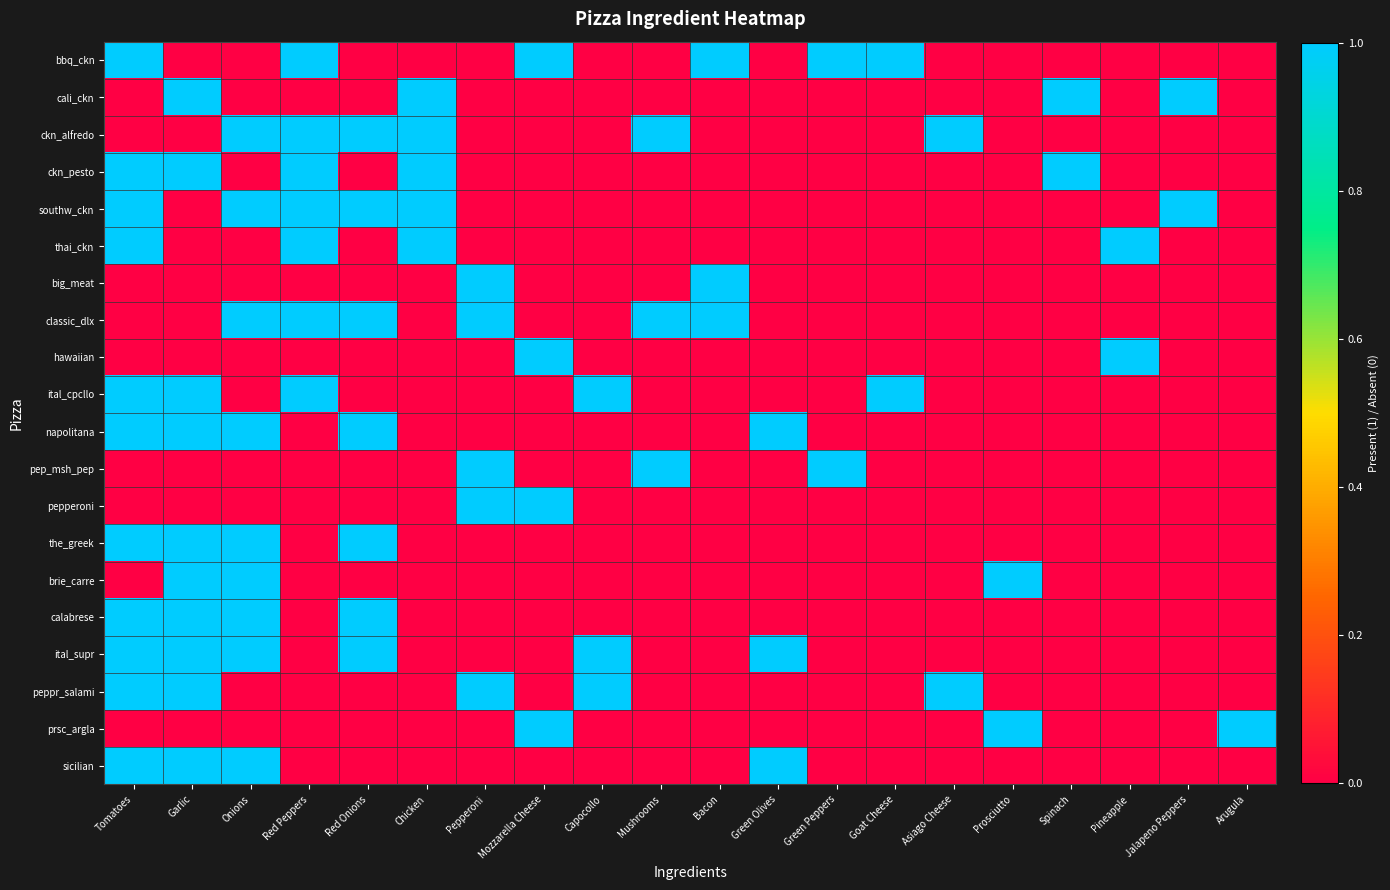

Reading left to right, list all the values displayed in this chart.

bbq_ckn: Tomatoes=1	Garlic=0	Onions=0	Red Peppers=1	Red Onions=0	Chicken=0	Pepperoni=0	Mozzarella Cheese=1	Capocollo=0	Mushrooms=0	Bacon=1	Green Olives=0	Green Peppers=1	Goat Cheese=1	Asiago Cheese=0	Prosciutto=0	Spinach=0	Pineapple=0	Jalapeno Peppers=0	Arugula=0
cali_ckn: Tomatoes=0	Garlic=1	Onions=0	Red Peppers=0	Red Onions=0	Chicken=1	Pepperoni=0	Mozzarella Cheese=0	Capocollo=0	Mushrooms=0	Bacon=0	Green Olives=0	Green Peppers=0	Goat Cheese=0	Asiago Cheese=0	Prosciutto=0	Spinach=1	Pineapple=0	Jalapeno Peppers=1	Arugula=0
ckn_alfredo: Tomatoes=0	Garlic=0	Onions=1	Red Peppers=1	Red Onions=1	Chicken=1	Pepperoni=0	Mozzarella Cheese=0	Capocollo=0	Mushrooms=1	Bacon=0	Green Olives=0	Green Peppers=0	Goat Cheese=0	Asiago Cheese=1	Prosciutto=0	Spinach=0	Pineapple=0	Jalapeno Peppers=0	Arugula=0
ckn_pesto: Tomatoes=1	Garlic=1	Onions=0	Red Peppers=1	Red Onions=0	Chicken=1	Pepperoni=0	Mozzarella Cheese=0	Capocollo=0	Mushrooms=0	Bacon=0	Green Olives=0	Green Peppers=0	Goat Cheese=0	Asiago Cheese=0	Prosciutto=0	Spinach=1	Pineapple=0	Jalapeno Peppers=0	Arugula=0
southw_ckn: Tomatoes=1	Garlic=0	Onions=1	Red Peppers=1	Red Onions=1	Chicken=1	Pepperoni=0	Mozzarella Cheese=0	Capocollo=0	Mushrooms=0	Bacon=0	Green Olives=0	Green Peppers=0	Goat Cheese=0	Asiago Cheese=0	Prosciutto=0	Spinach=0	Pineapple=0	Jalapeno Peppers=1	Arugula=0
thai_ckn: Tomatoes=1	Garlic=0	Onions=0	Red Peppers=1	Red Onions=0	Chicken=1	Pepperoni=0	Mozzarella Cheese=0	Capocollo=0	Mushrooms=0	Bacon=0	Green Olives=0	Green Peppers=0	Goat Cheese=0	Asiago Cheese=0	Prosciutto=0	Spinach=0	Pineapple=1	Jalapeno Peppers=0	Arugula=0
big_meat: Tomatoes=0	Garlic=0	Onions=0	Red Peppers=0	Red Onions=0	Chicken=0	Pepperoni=1	Mozzarella Cheese=0	Capocollo=0	Mushrooms=0	Bacon=1	Green Olives=0	Green Peppers=0	Goat Cheese=0	Asiago Cheese=0	Prosciutto=0	Spinach=0	Pineapple=0	Jalapeno Peppers=0	Arugula=0
classic_dlx: Tomatoes=0	Garlic=0	Onions=1	Red Peppers=1	Red Onions=1	Chicken=0	Pepperoni=1	Mozzarella Cheese=0	Capocollo=0	Mushrooms=1	Bacon=1	Green Olives=0	Green Peppers=0	Goat Cheese=0	Asiago Cheese=0	Prosciutto=0	Spinach=0	Pineapple=0	Jalapeno Peppers=0	Arugula=0
hawaiian: Tomatoes=0	Garlic=0	Onions=0	Red Peppers=0	Red Onions=0	Chicken=0	Pepperoni=0	Mozzarella Cheese=1	Capocollo=0	Mushrooms=0	Bacon=0	Green Olives=0	Green Peppers=0	Goat Cheese=0	Asiago Cheese=0	Prosciutto=0	Spinach=0	Pineapple=1	Jalapeno Peppers=0	Arugula=0
ital_cpcllo: Tomatoes=1	Garlic=1	Onions=0	Red Peppers=1	Red Onions=0	Chicken=0	Pepperoni=0	Mozzarella Cheese=0	Capocollo=1	Mushrooms=0	Bacon=0	Green Olives=0	Green Peppers=0	Goat Cheese=1	Asiago Cheese=0	Prosciutto=0	Spinach=0	Pineapple=0	Jalapeno Peppers=0	Arugula=0
napolitana: Tomatoes=1	Garlic=1	Onions=1	Red Peppers=0	Red Onions=1	Chicken=0	Pepperoni=0	Mozzarella Cheese=0	Capocollo=0	Mushrooms=0	Bacon=0	Green Olives=1	Green Peppers=0	Goat Cheese=0	Asiago Cheese=0	Prosciutto=0	Spinach=0	Pineapple=0	Jalapeno Peppers=0	Arugula=0
pep_msh_pep: Tomatoes=0	Garlic=0	Onions=0	Red Peppers=0	Red Onions=0	Chicken=0	Pepperoni=1	Mozzarella Cheese=0	Capocollo=0	Mushrooms=1	Bacon=0	Green Olives=0	Green Peppers=1	Goat Cheese=0	Asiago Cheese=0	Prosciutto=0	Spinach=0	Pineapple=0	Jalapeno Peppers=0	Arugula=0
pepperoni: Tomatoes=0	Garlic=0	Onions=0	Red Peppers=0	Red Onions=0	Chicken=0	Pepperoni=1	Mozzarella Cheese=1	Capocollo=0	Mushrooms=0	Bacon=0	Green Olives=0	Green Peppers=0	Goat Cheese=0	Asiago Cheese=0	Prosciutto=0	Spinach=0	Pineapple=0	Jalapeno Peppers=0	Arugula=0
the_greek: Tomatoes=1	Garlic=1	Onions=1	Red Peppers=0	Red Onions=1	Chicken=0	Pepperoni=0	Mozzarella Cheese=0	Capocollo=0	Mushrooms=0	Bacon=0	Green Olives=0	Green Peppers=0	Goat Cheese=0	Asiago Cheese=0	Prosciutto=0	Spinach=0	Pineapple=0	Jalapeno Peppers=0	Arugula=0
brie_carre: Tomatoes=0	Garlic=1	Onions=1	Red Peppers=0	Red Onions=0	Chicken=0	Pepperoni=0	Mozzarella Cheese=0	Capocollo=0	Mushrooms=0	Bacon=0	Green Olives=0	Green Peppers=0	Goat Cheese=0	Asiago Cheese=0	Prosciutto=1	Spinach=0	Pineapple=0	Jalapeno Peppers=0	Arugula=0
calabrese: Tomatoes=1	Garlic=1	Onions=1	Red Peppers=0	Red Onions=1	Chicken=0	Pepperoni=0	Mozzarella Cheese=0	Capocollo=0	Mushrooms=0	Bacon=0	Green Olives=0	Green Peppers=0	Goat Cheese=0	Asiago Cheese=0	Prosciutto=0	Spinach=0	Pineapple=0	Jalapeno Peppers=0	Arugula=0
ital_supr: Tomatoes=1	Garlic=1	Onions=1	Red Peppers=0	Red Onions=1	Chicken=0	Pepperoni=0	Mozzarella Cheese=0	Capocollo=1	Mushrooms=0	Bacon=0	Green Olives=1	Green Peppers=0	Goat Cheese=0	Asiago Cheese=0	Prosciutto=0	Spinach=0	Pineapple=0	Jalapeno Peppers=0	Arugula=0
peppr_salami: Tomatoes=1	Garlic=1	Onions=0	Red Peppers=0	Red Onions=0	Chicken=0	Pepperoni=1	Mozzarella Cheese=0	Capocollo=1	Mushrooms=0	Bacon=0	Green Olives=0	Green Peppers=0	Goat Cheese=0	Asiago Cheese=1	Prosciutto=0	Spinach=0	Pineapple=0	Jalapeno Peppers=0	Arugula=0
prsc_argla: Tomatoes=0	Garlic=0	Onions=0	Red Peppers=0	Red Onions=0	Chicken=0	Pepperoni=0	Mozzarella Cheese=1	Capocollo=0	Mushrooms=0	Bacon=0	Green Olives=0	Green Peppers=0	Goat Cheese=0	Asiago Cheese=0	Prosciutto=1	Spinach=0	Pineapple=0	Jalapeno Peppers=0	Arugula=1
sicilian: Tomatoes=1	Garlic=1	Onions=1	Red Peppers=0	Red Onions=0	Chicken=0	Pepperoni=0	Mozzarella Cheese=0	Capocollo=0	Mushrooms=0	Bacon=0	Green Olives=1	Green Peppers=0	Goat Cheese=0	Asiago Cheese=0	Prosciutto=0	Spinach=0	Pineapple=0	Jalapeno Peppers=0	Arugula=0